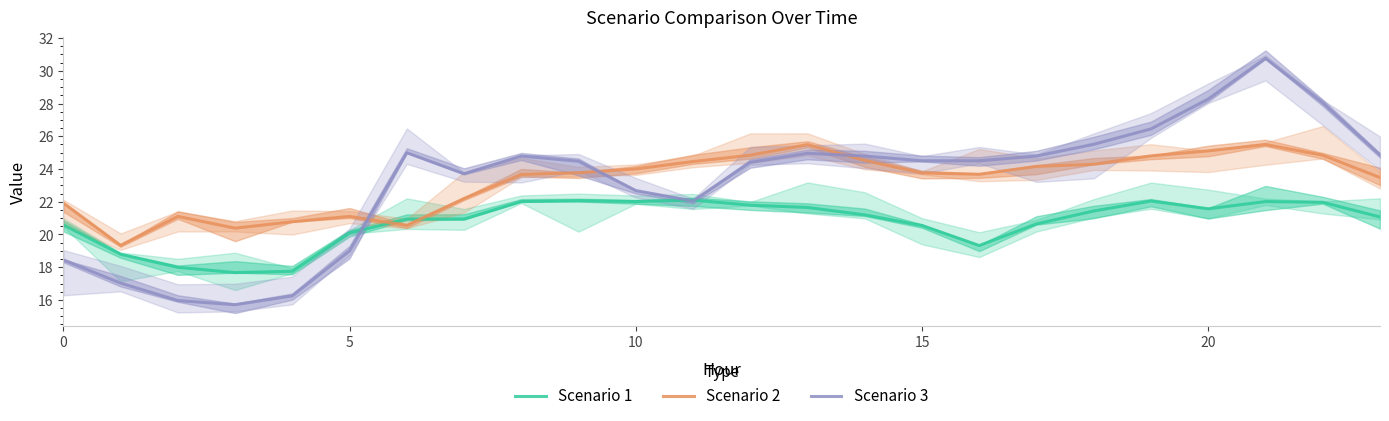

How many values in the Scenario 2 series are below 23?

8